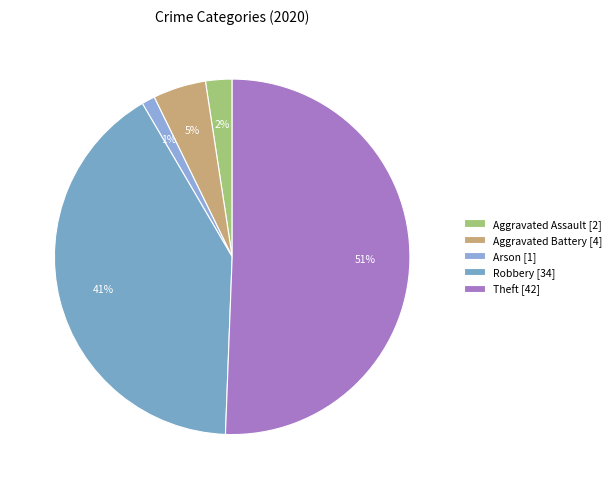

Rank the categories by value from lowest to highest.

Arson [1], Aggravated Assault [2], Aggravated Battery [4], Robbery [34], Theft [42]